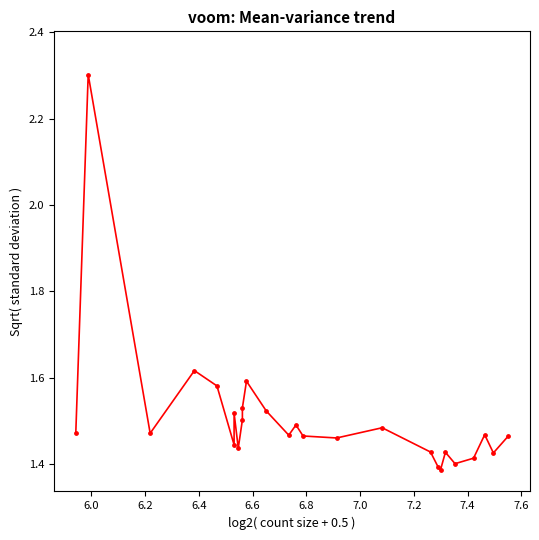

Is the value of data points at 21 greater than the value of trend line at 6.4?

No